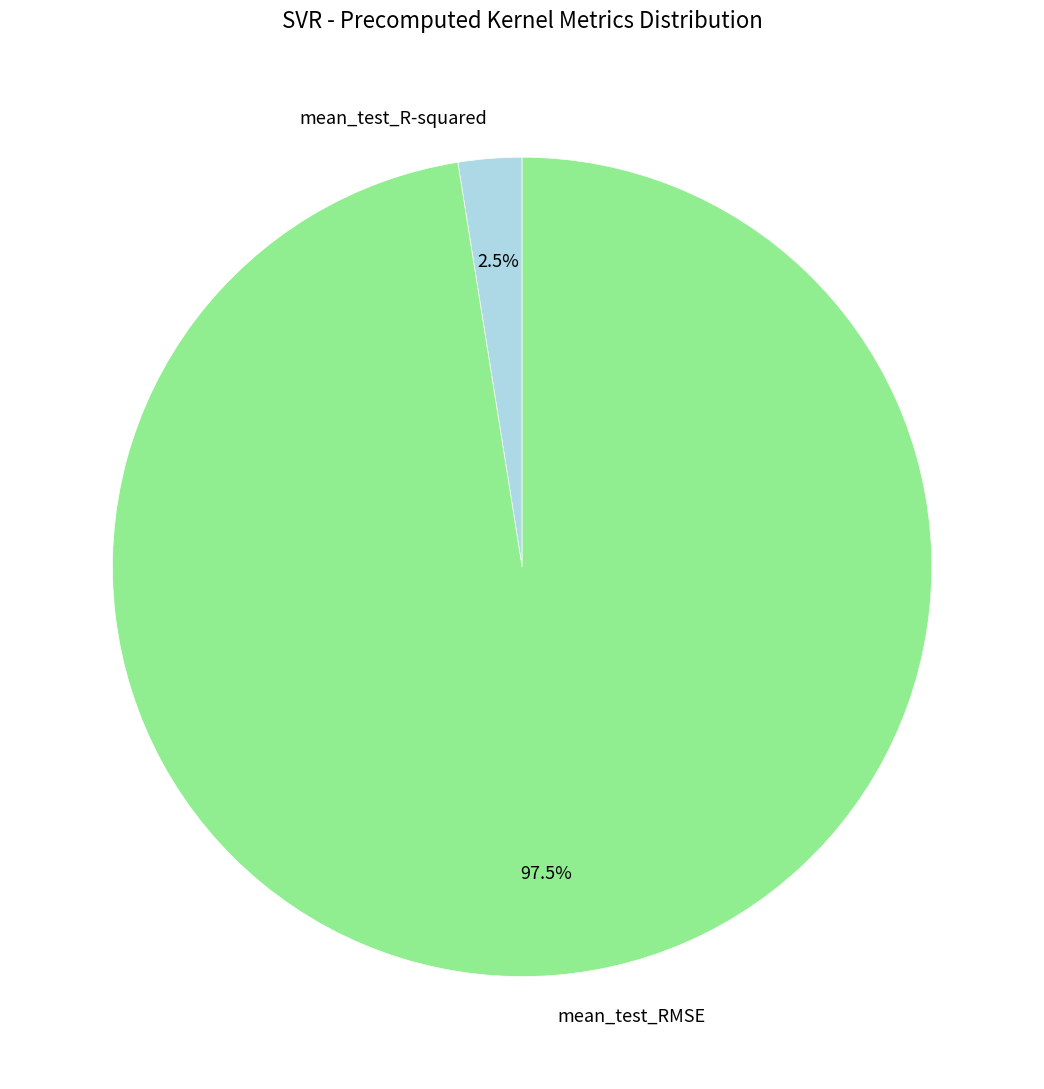

Is the sum of mean_test_RMSE and mean_test_R-squared greater than half?

Yes